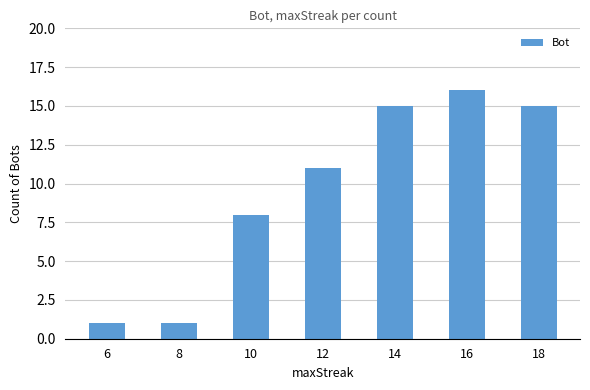

What is the value of the 5th bar from the left?

15